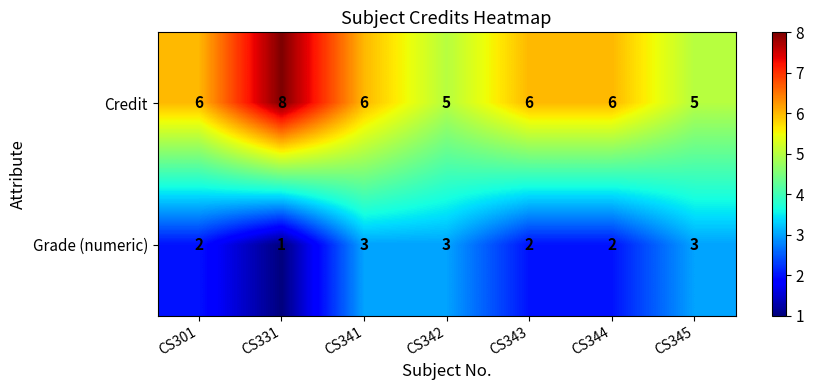

The Credit series shows 8 at CS331. True or false?

True